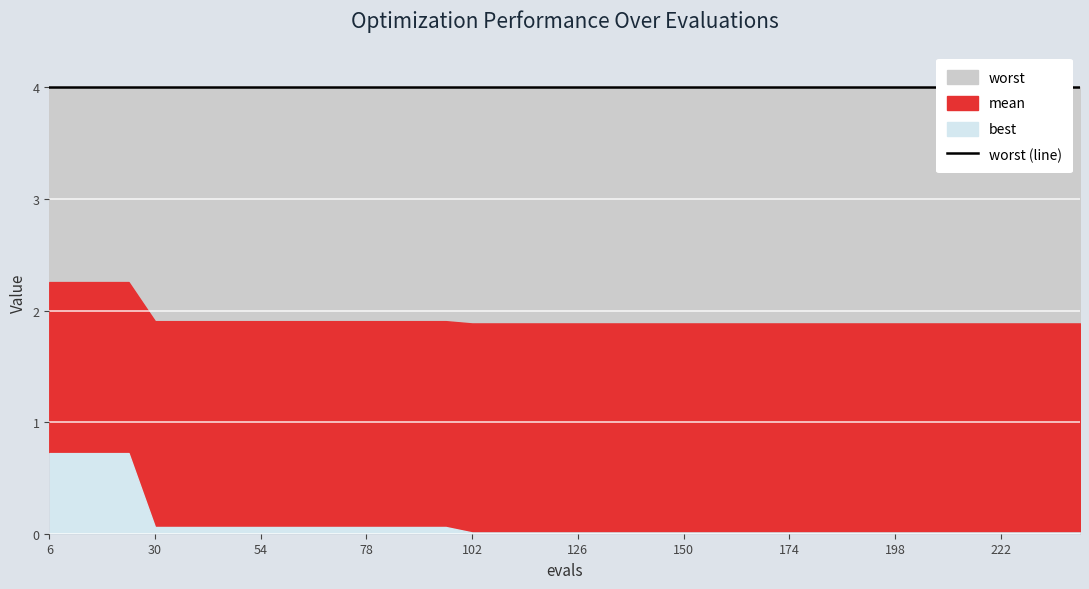

Reading right to left, what are all the values shown in this chart?

mean: 240=1.9	234=1.9	228=1.9	222=1.9	216=1.9	210=1.9	204=1.9	198=1.9	192=1.9	186=1.9	180=1.9	174=1.9	168=1.9	162=1.9	156=1.9	150=1.9	144=1.9	138=1.9	132=1.9	126=1.9	120=1.9	114=1.9	108=1.9	102=1.9	96=1.9	90=1.9	84=1.9	78=1.9	72=1.9	66=1.9	60=1.9	54=1.9	48=1.9	42=1.9	36=1.9	30=1.9	24=2.3	18=2.3	12=2.3	6=2.3
best: 240=0.0	234=0.0	228=0.0	222=0.0	216=0.0	210=0.0	204=0.0	198=0.0	192=0.0	186=0.0	180=0.0	174=0.0	168=0.0	162=0.0	156=0.0	150=0.0	144=0.0	138=0.0	132=0.0	126=0.0	120=0.0	114=0.0	108=0.0	102=0.0	96=0.1	90=0.1	84=0.1	78=0.1	72=0.1	66=0.1	60=0.1	54=0.1	48=0.1	42=0.1	36=0.1	30=0.1	24=0.7	18=0.7	12=0.7	6=0.7
worst: 240=4.0	234=4.0	228=4.0	222=4.0	216=4.0	210=4.0	204=4.0	198=4.0	192=4.0	186=4.0	180=4.0	174=4.0	168=4.0	162=4.0	156=4.0	150=4.0	144=4.0	138=4.0	132=4.0	126=4.0	120=4.0	114=4.0	108=4.0	102=4.0	96=4.0	90=4.0	84=4.0	78=4.0	72=4.0	66=4.0	60=4.0	54=4.0	48=4.0	42=4.0	36=4.0	30=4.0	24=4.0	18=4.0	12=4.0	6=4.0